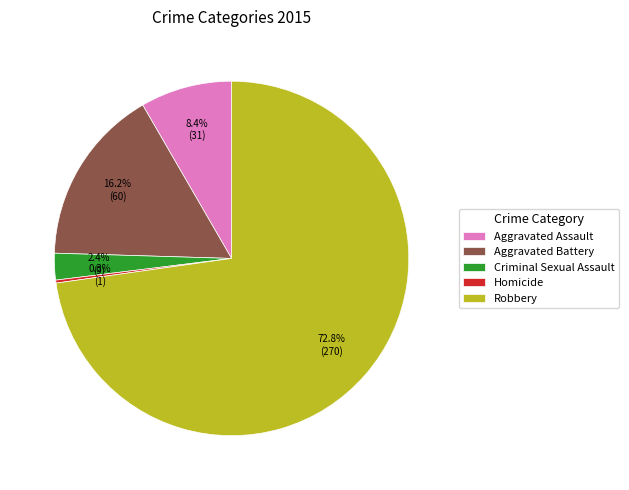

Which slice is the largest?

Robbery